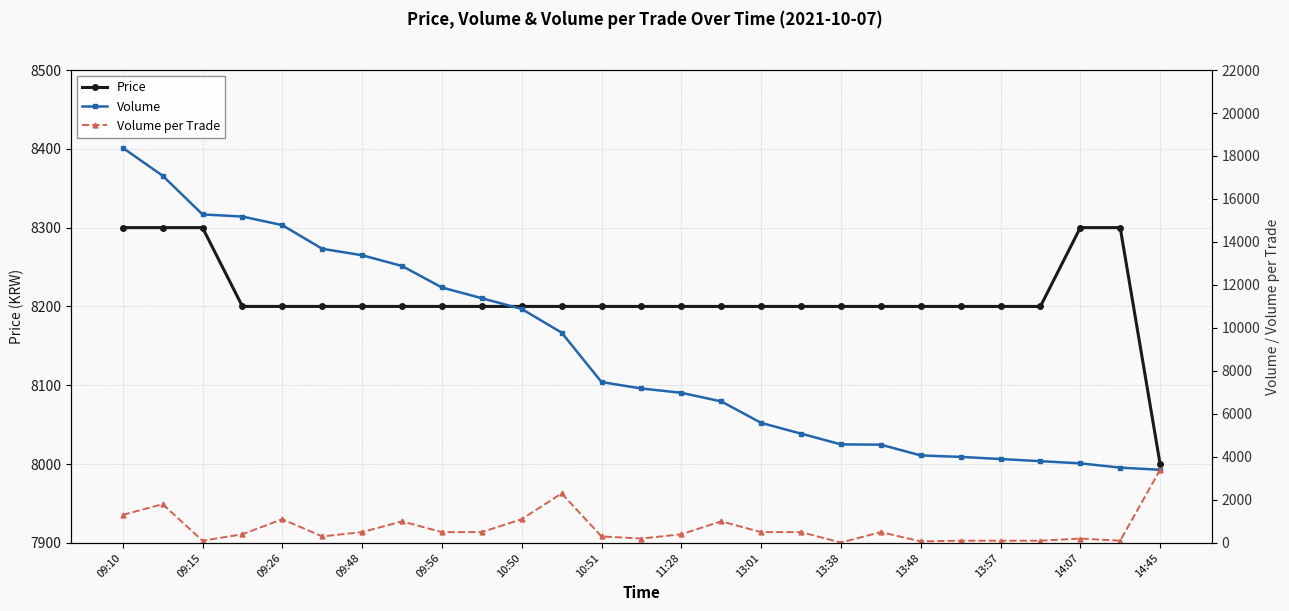

Which category has the lowest value in the Price series?

14:45